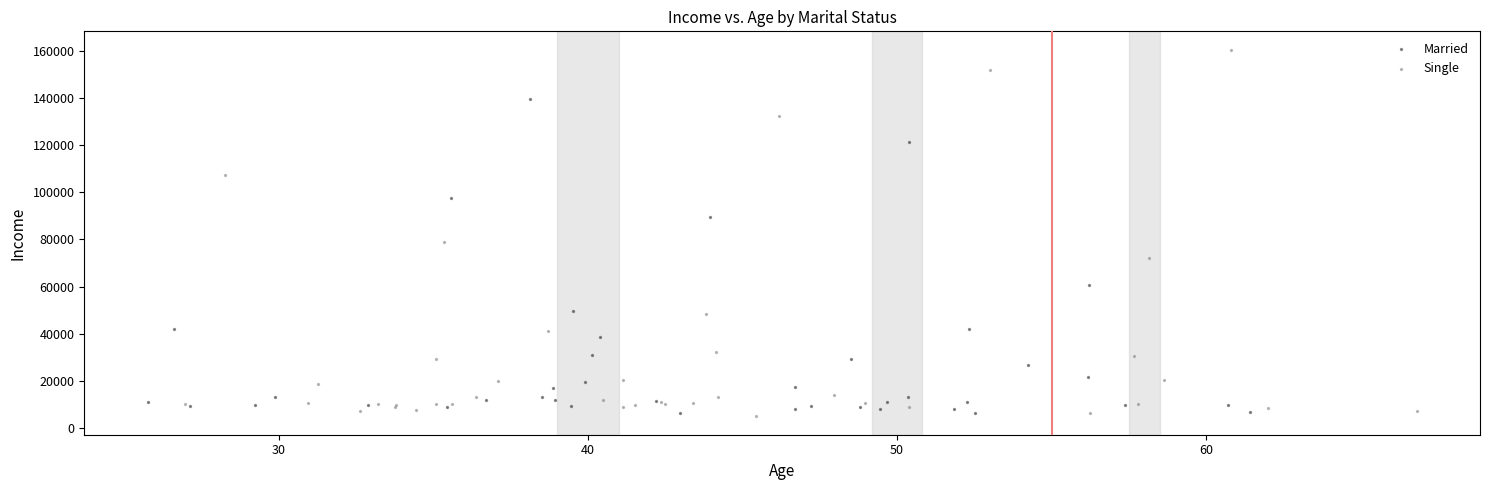

Which series has the widest spread of Y values?

Single